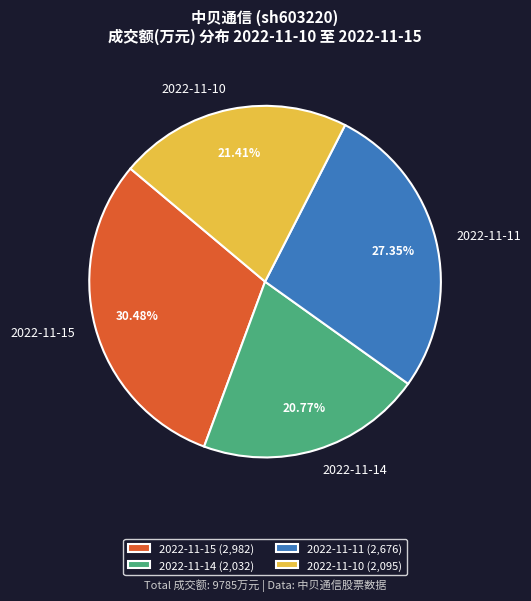

Does 2022-11-15 represent more than half of the total?

No